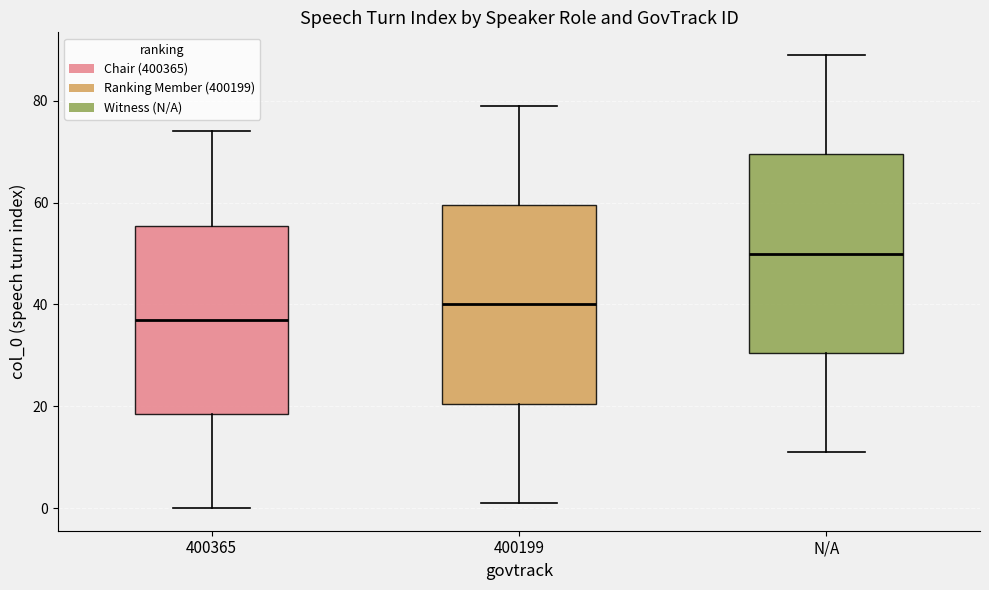

Which box's median line is the highest?

N/A